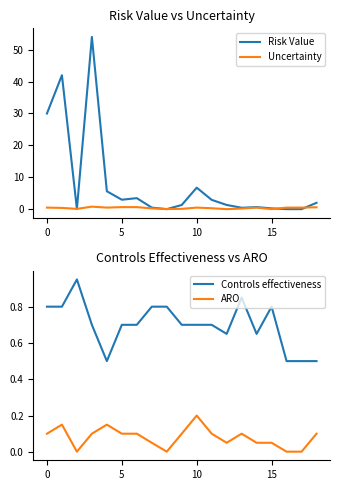

What is the difference between the maximum and minimum values in the Uncertainty series?

0.8